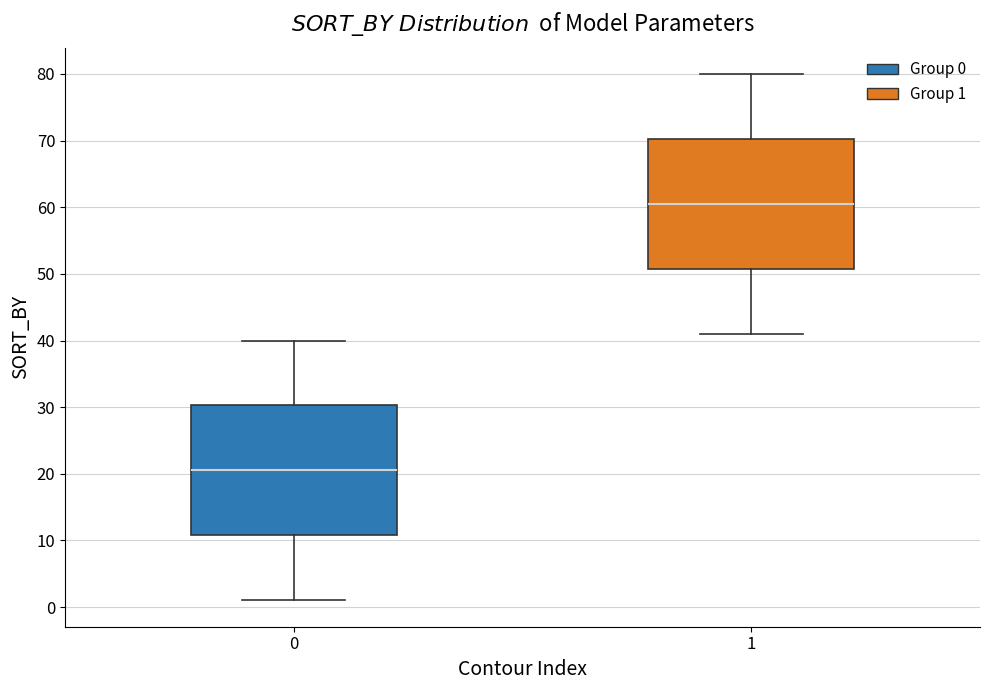

Reading left to right, read every box against the y-axis: the position of its median line, the range the box covers, and the ends of its whiskers. The values are not printed on the chart, so give them approximately, as read against the axis.

0: median 21, box 11 to 30, whiskers 1 to 40
1: median 61, box 51 to 70, whiskers 41 to 80